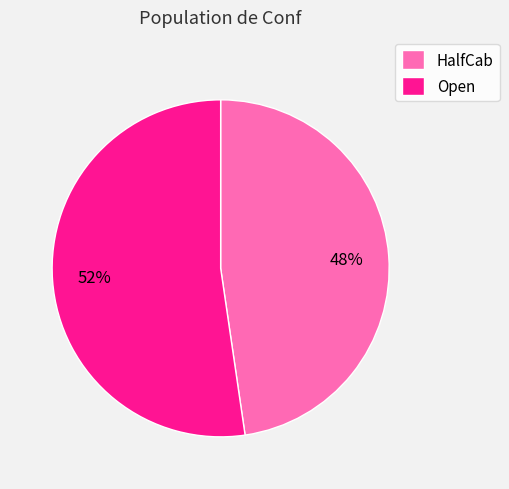

Does HalfCab account for over 50% of the chart?

No